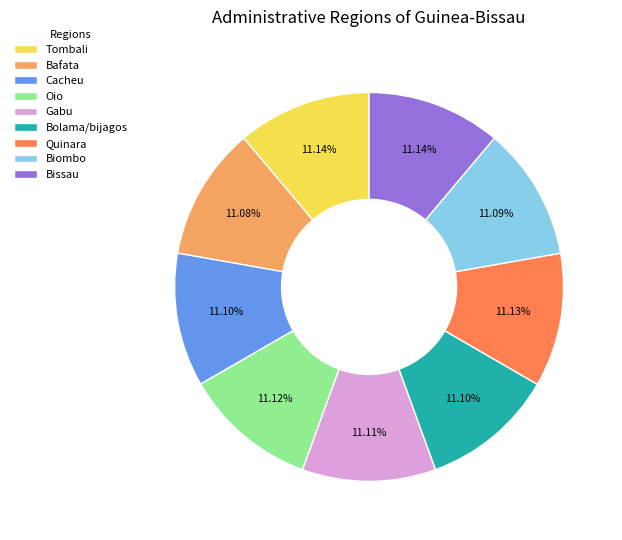

How many slices are in this pie chart?

9